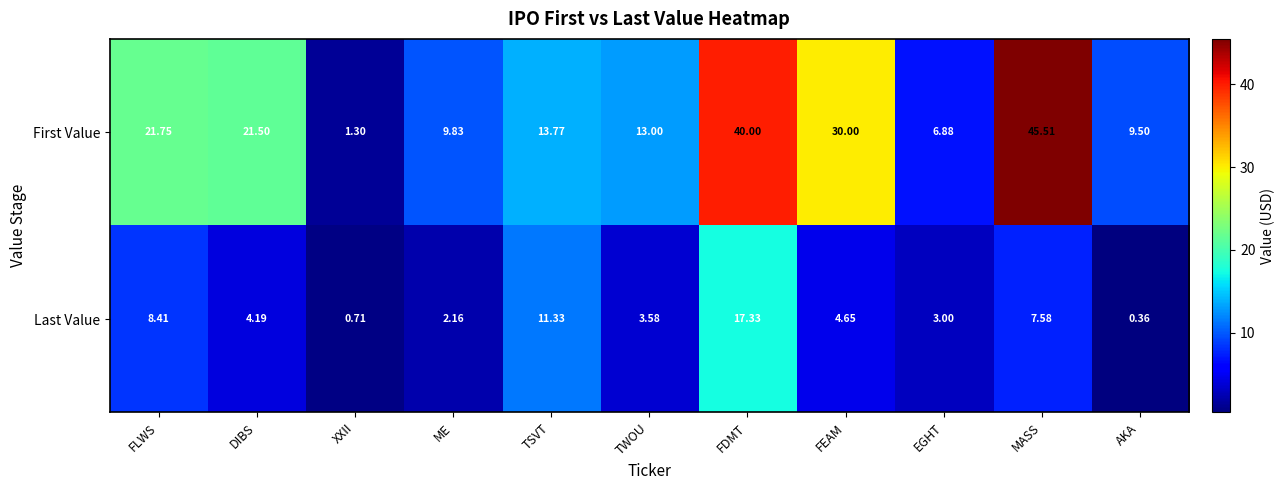

How many distinct data groups are displayed?

2